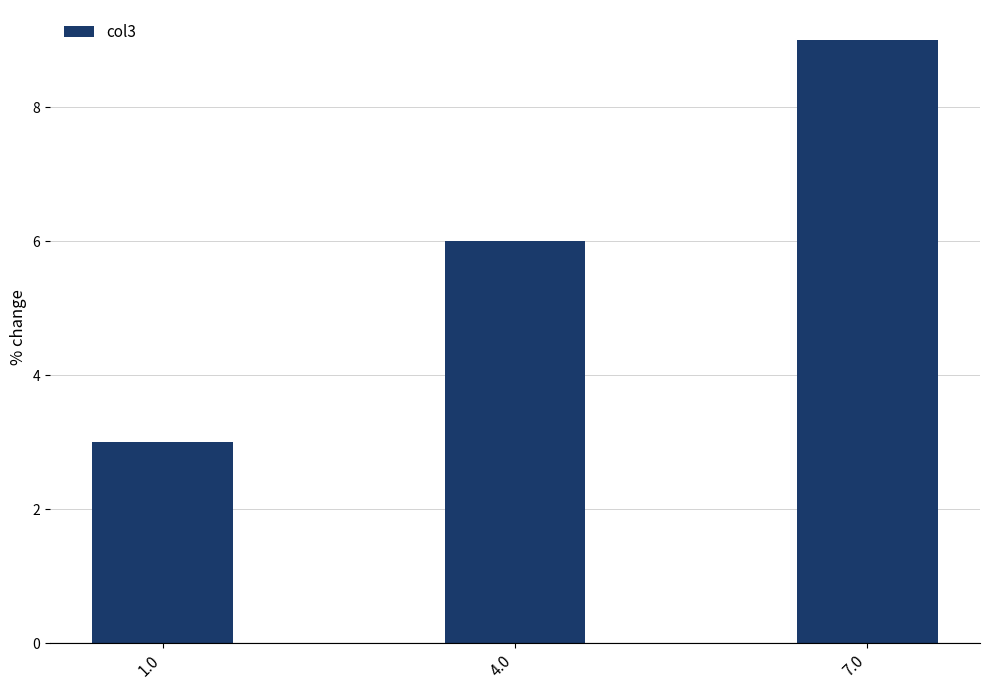

How many data points does each series have?

3